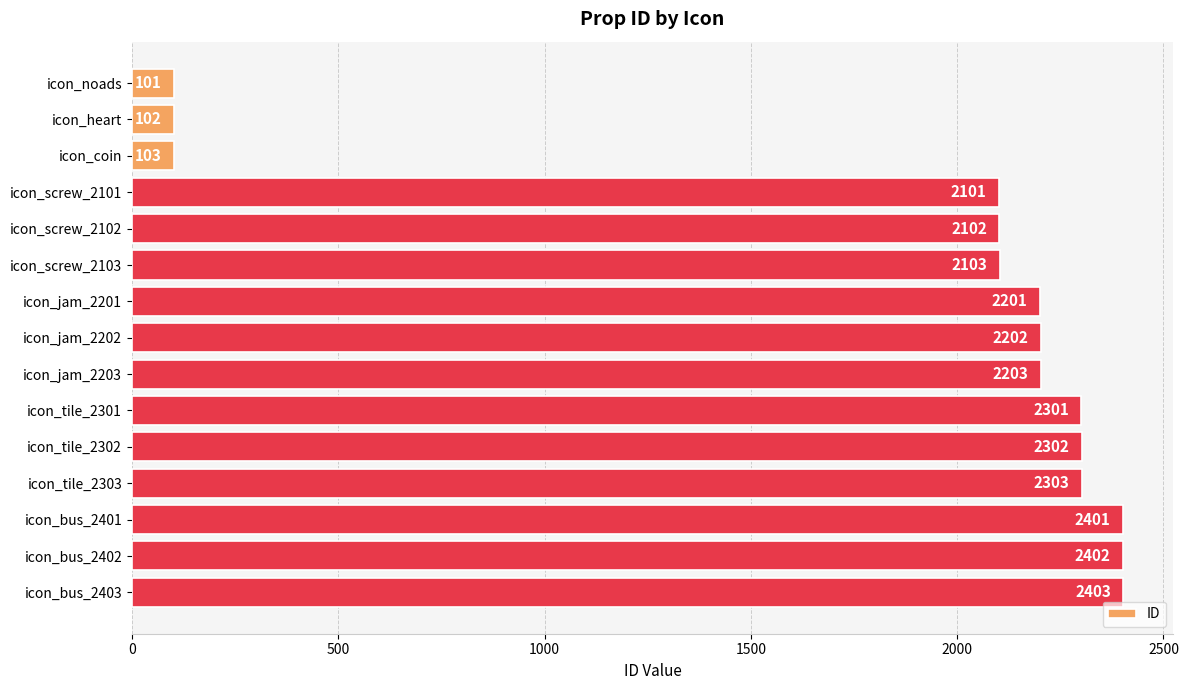

What is the approximate value at icon_tile_2302, to the nearest 100?

2300